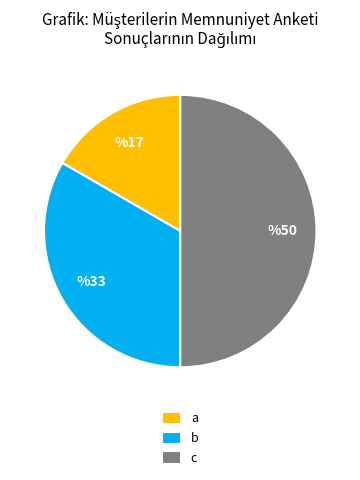

How many segments does this pie chart have?

3